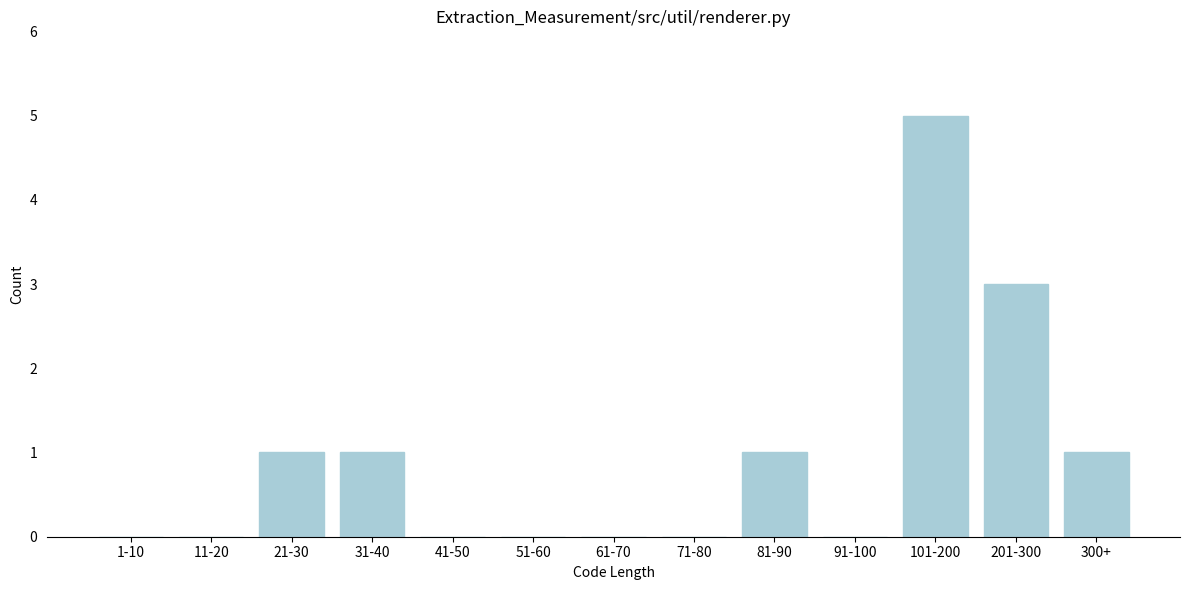

Reading left to right, what are all the values shown in this chart?

1-10=0	11-20=0	21-30=1	31-40=1	41-50=0	51-60=0	61-70=0	71-80=0	81-90=1	91-100=0	101-200=5	201-300=3	300+=1